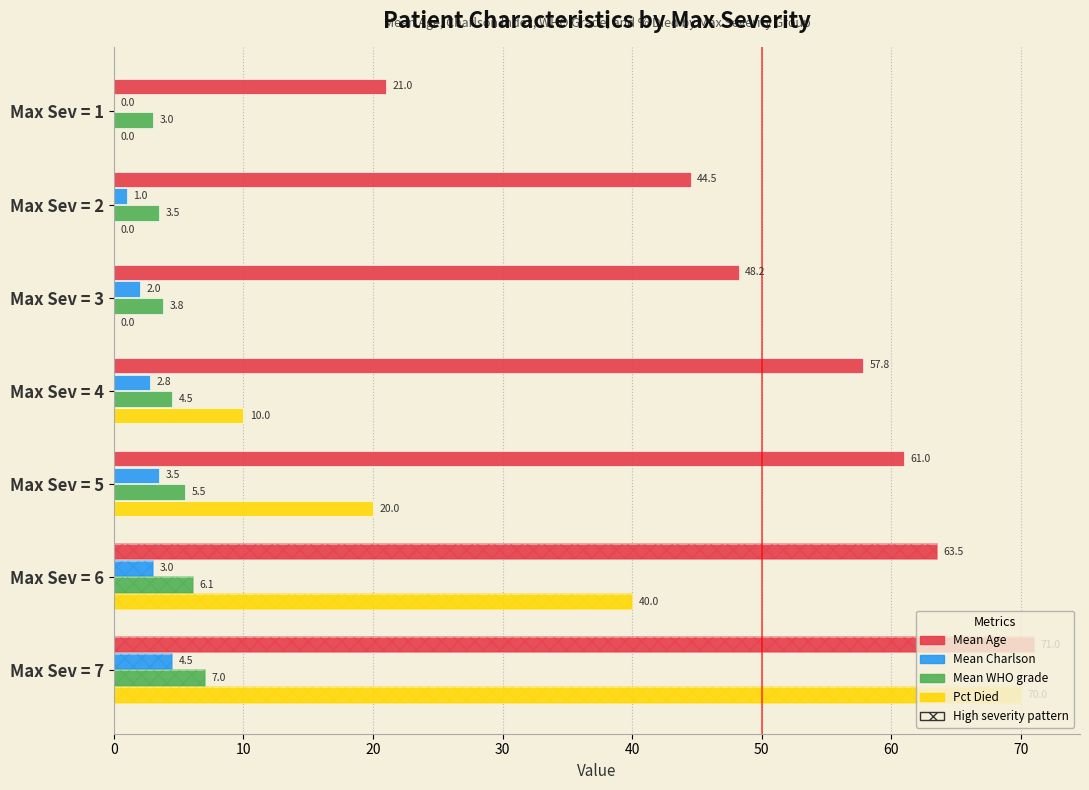

What is the value of the Pct Died bar at the 6th from the left?

40.0